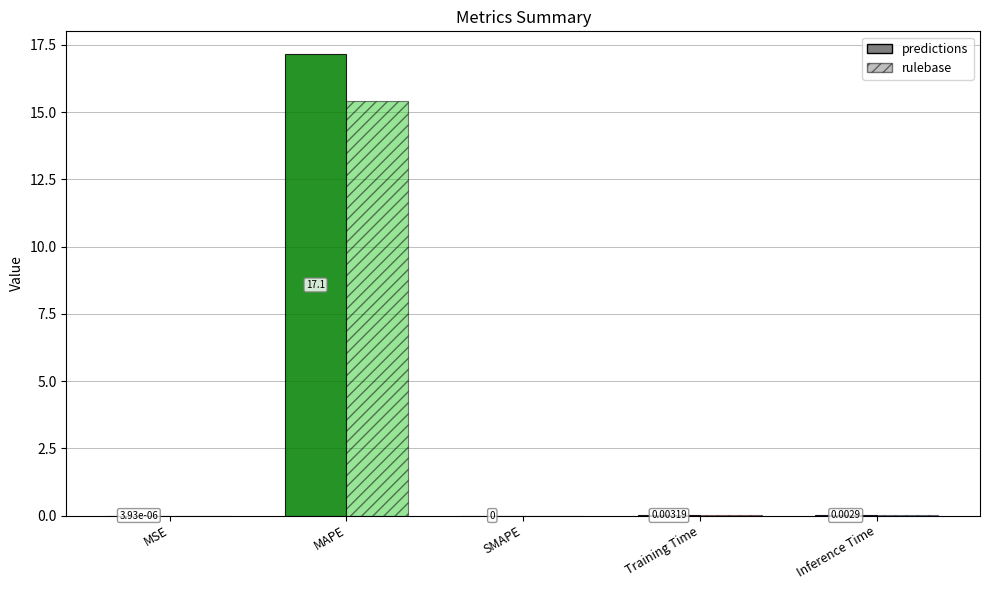

Are the bars grouped side by side (vs. stacked)?

No